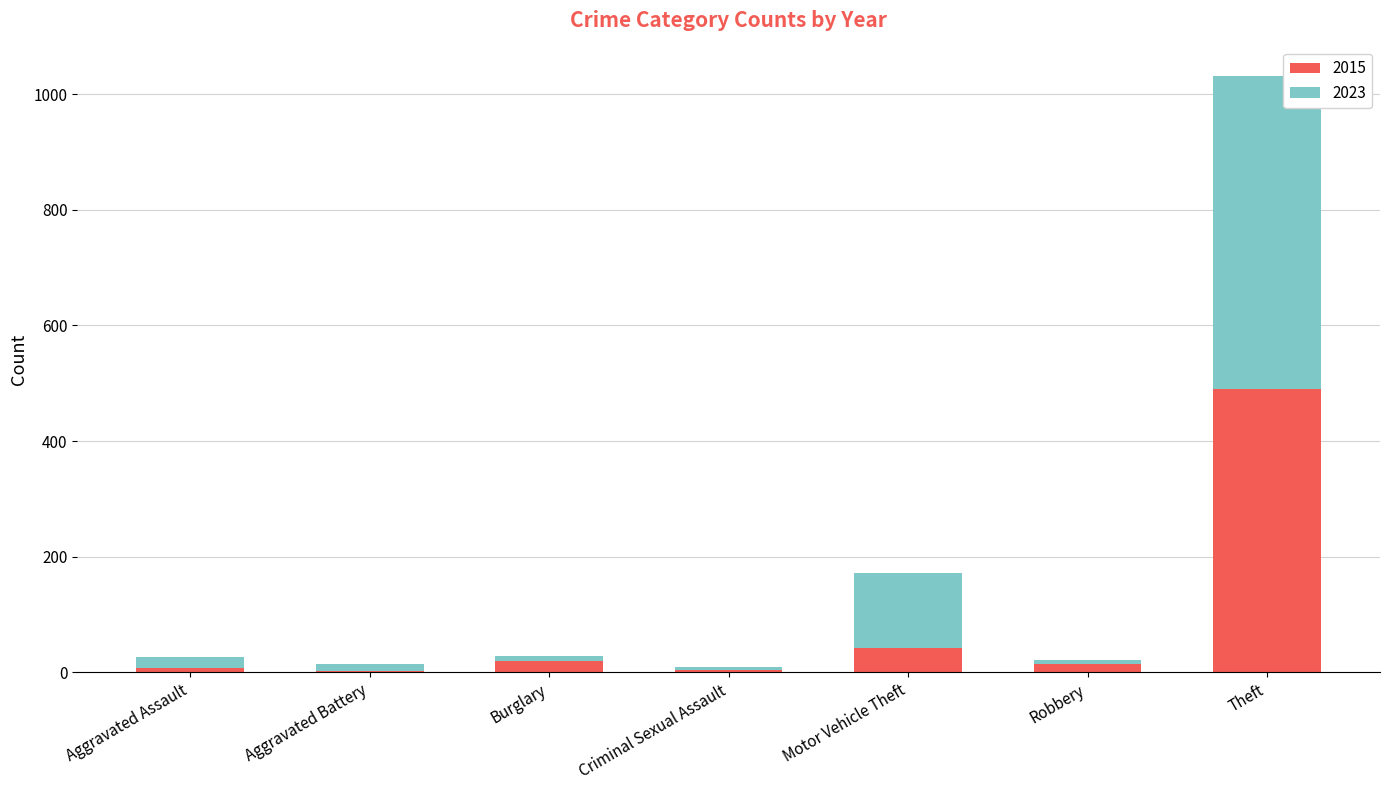

At which label is 2015 closest to 246?

Motor Vehicle Theft